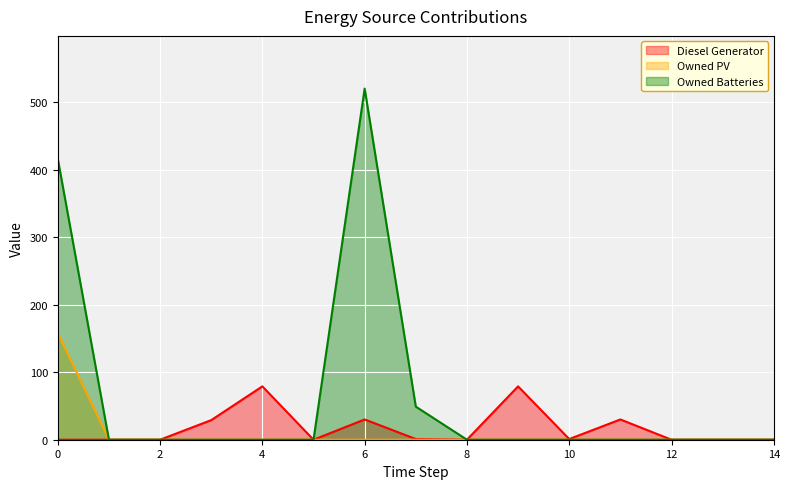

Which has a higher value, 5 or 10?

10